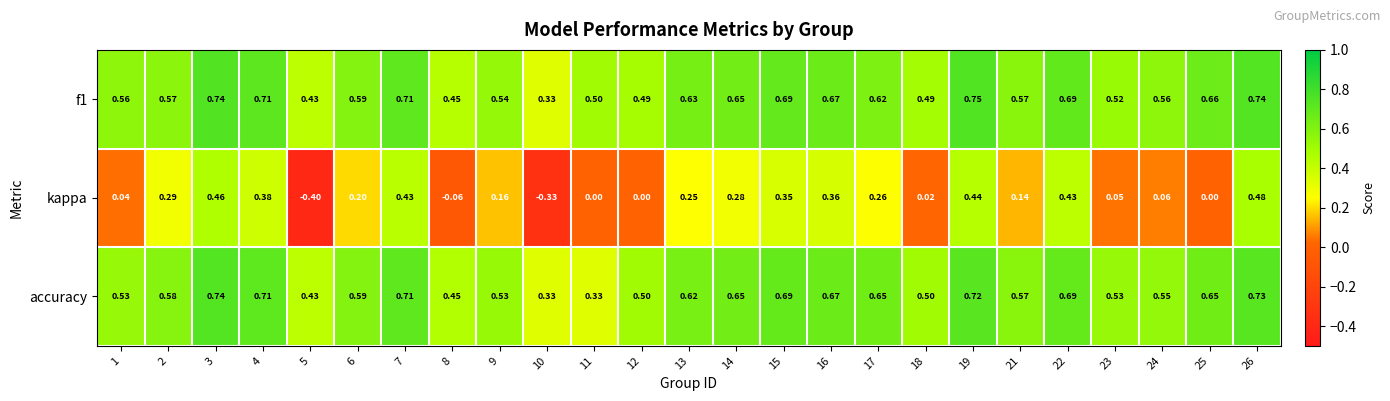

Which series changed the most between 6 and 22?

kappa